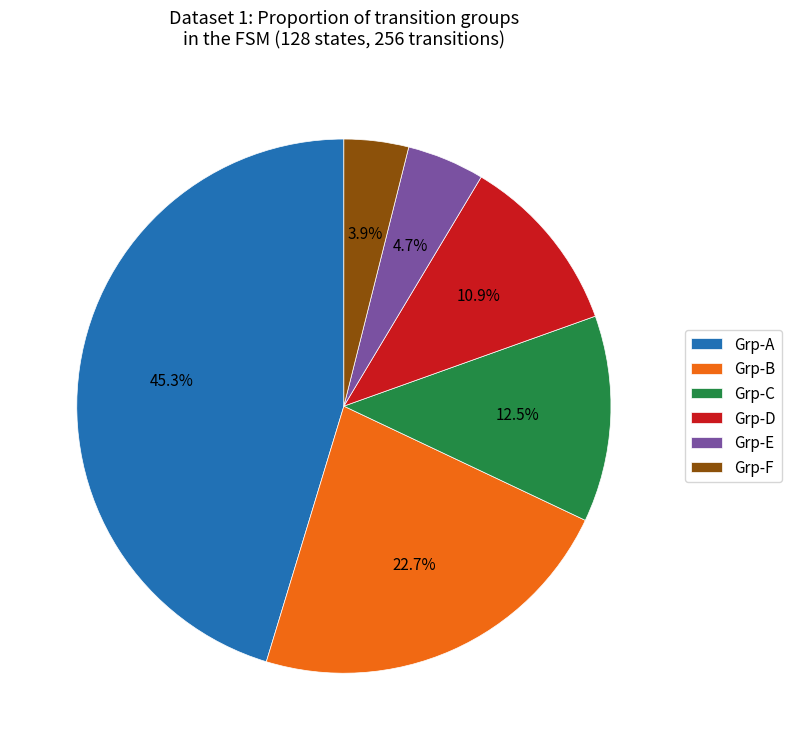

Which has a higher value, Grp-A or Grp-C?

Grp-A